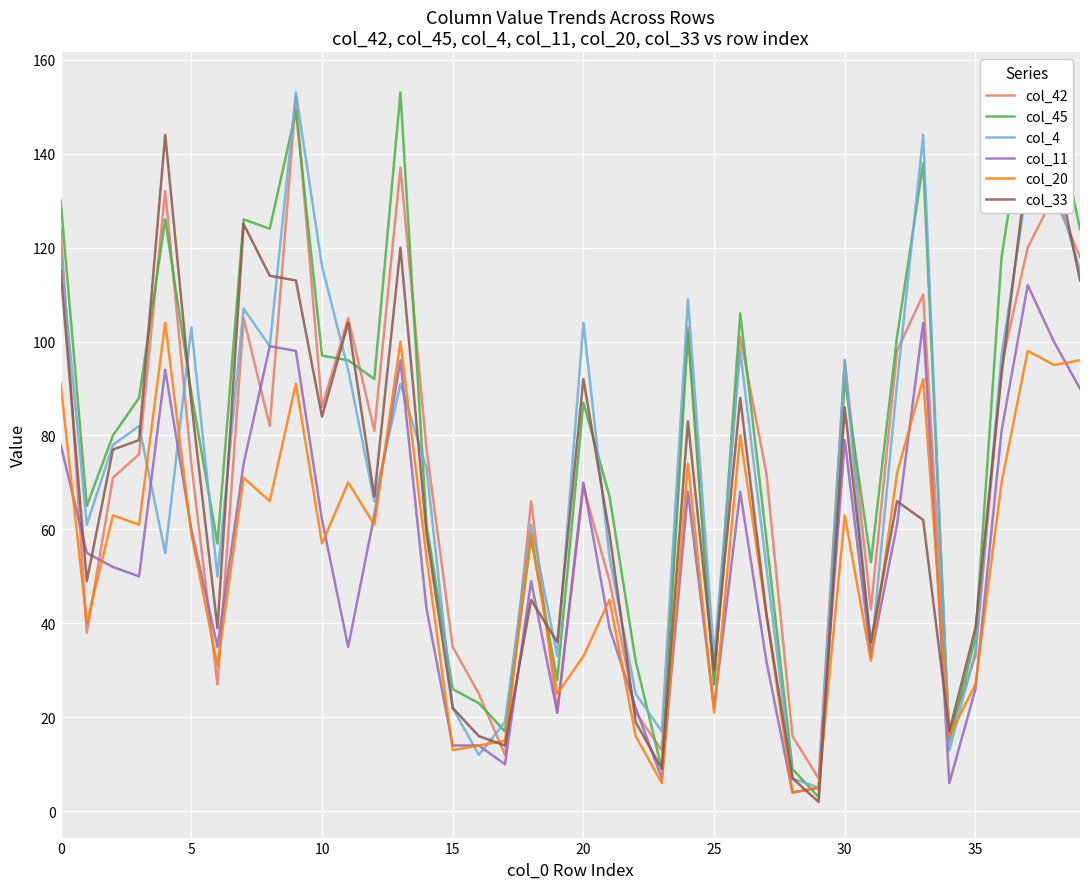

Which series ends up on top after the final intersection of col_33 and col_11?

col_33